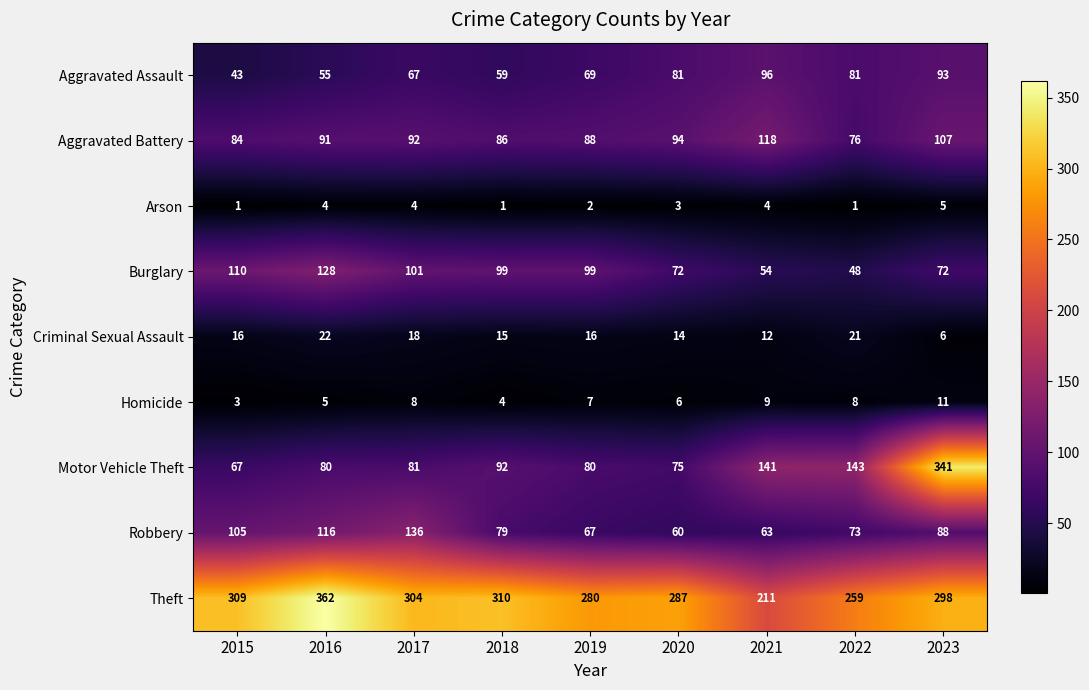

How many distinct data groups are displayed?

9